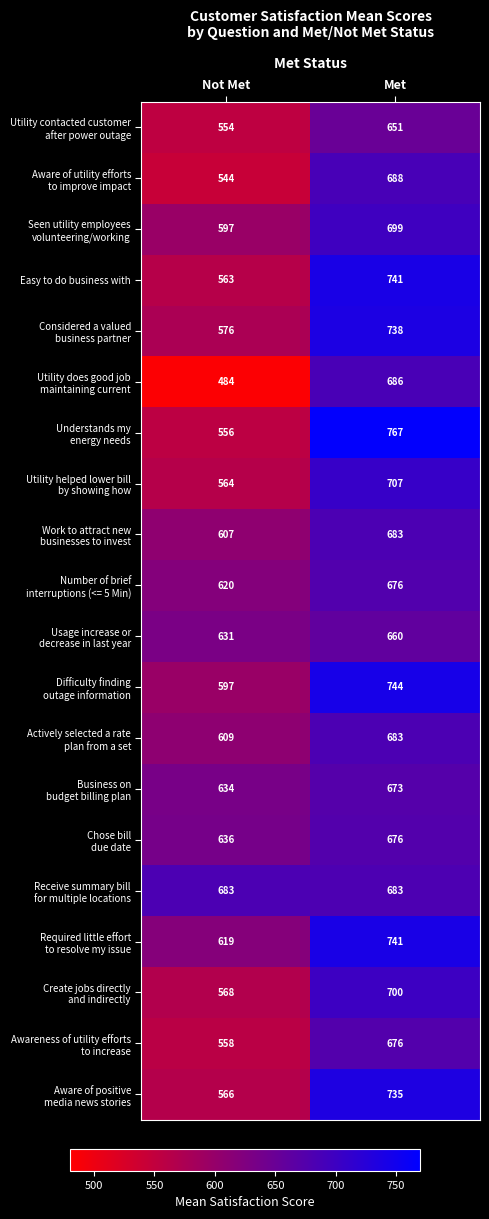

At which category is the sum across all series the highest?

Met